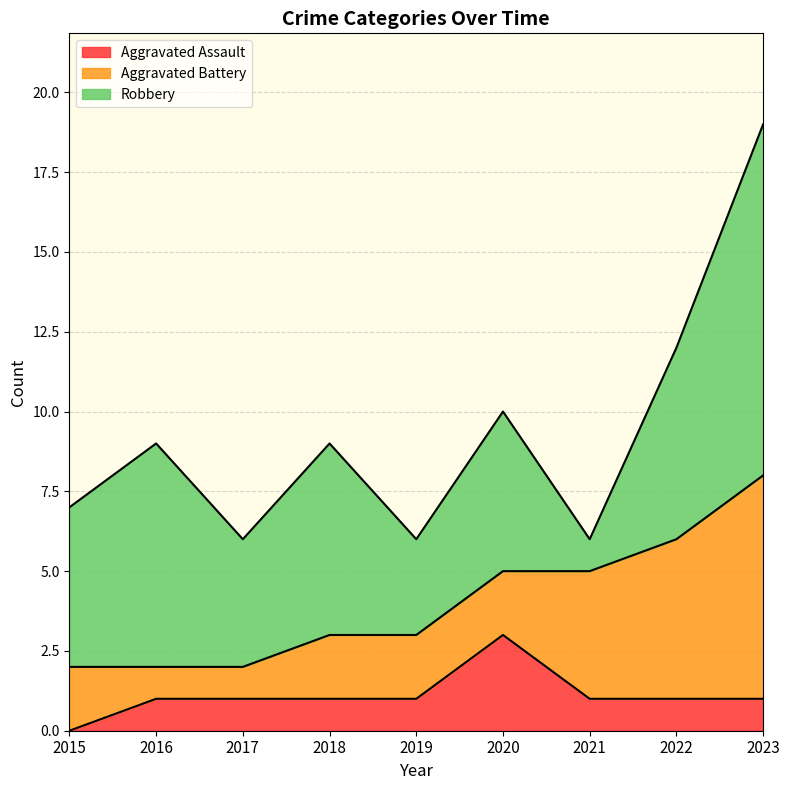

Does the chart have visible grid lines?

Yes